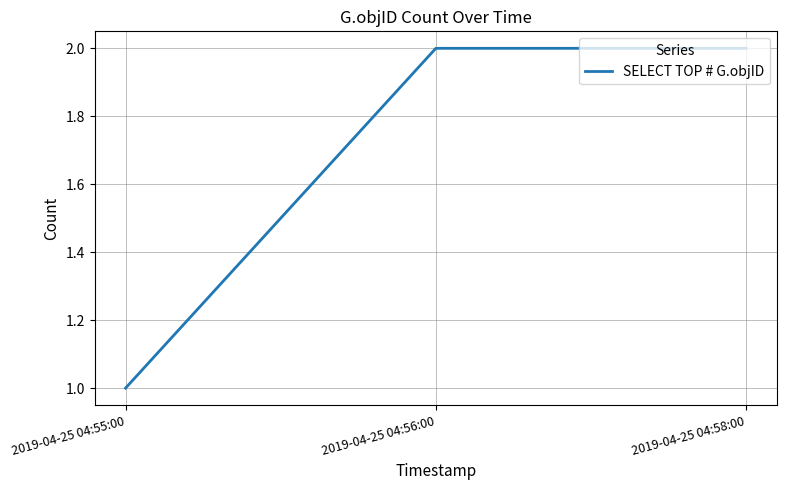

What is the sum of the values at 2019-04-25 04:56:00 and 2019-04-25 04:58:00?

4